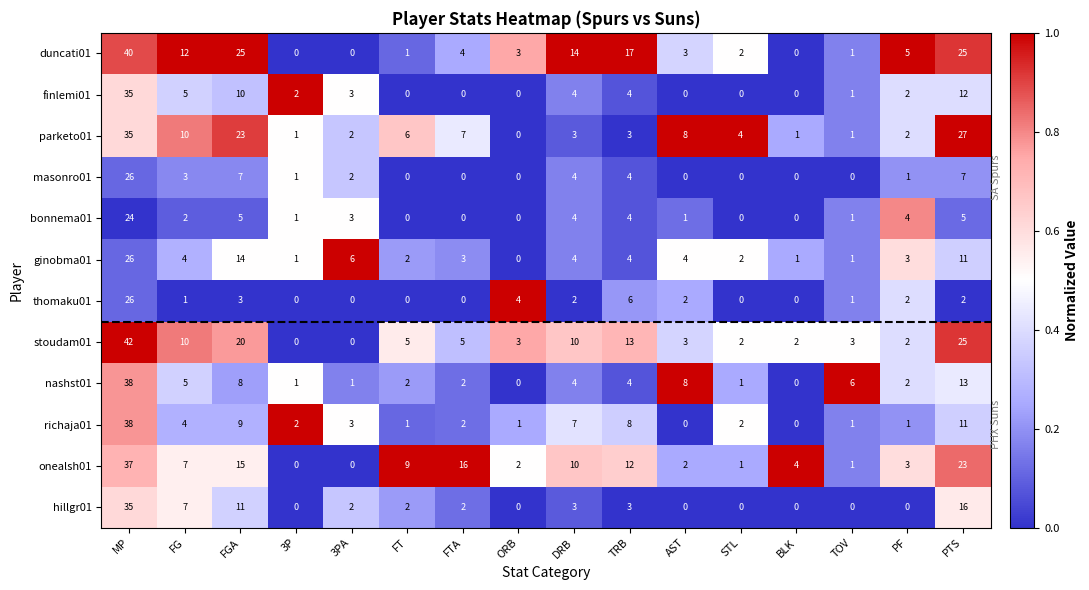

The value of masonro01 at ORB is 0. True or false?

True